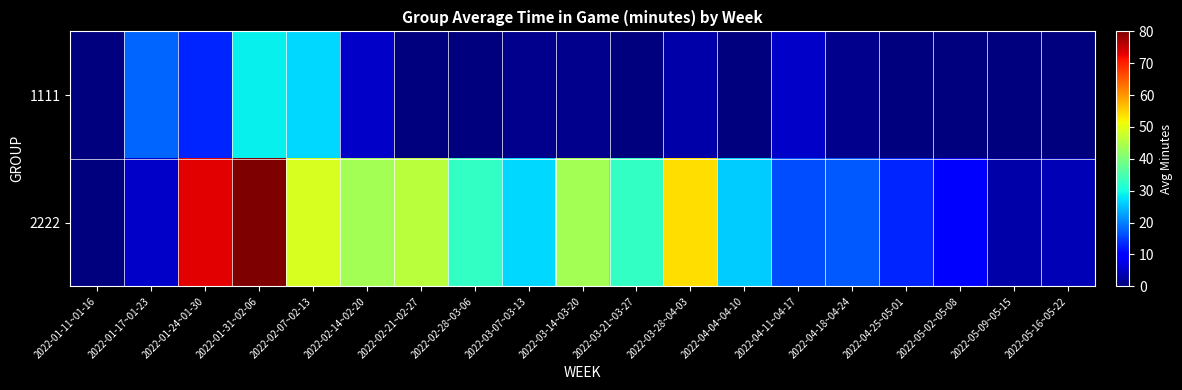

Which series has the widest spread of values?

2222